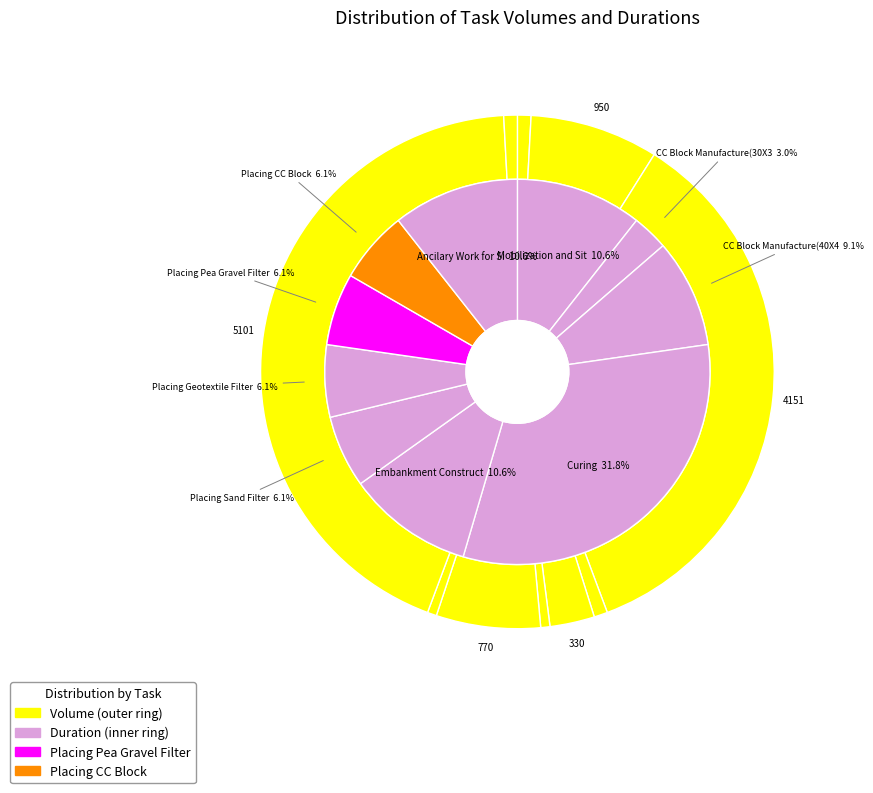

To the nearest percent, what portion does Placing Sand Filter represent?

6%